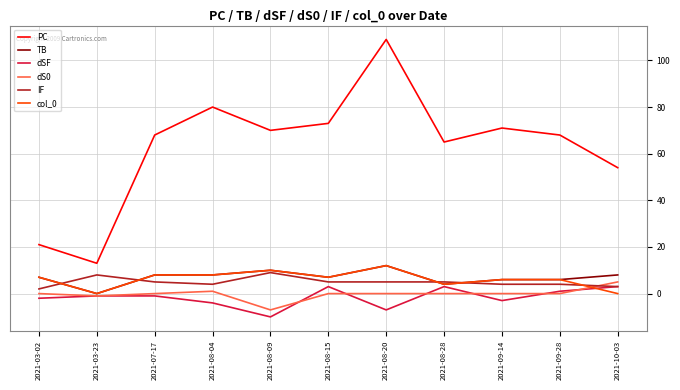

At which category is the sum across all series the highest?

2021-08-20